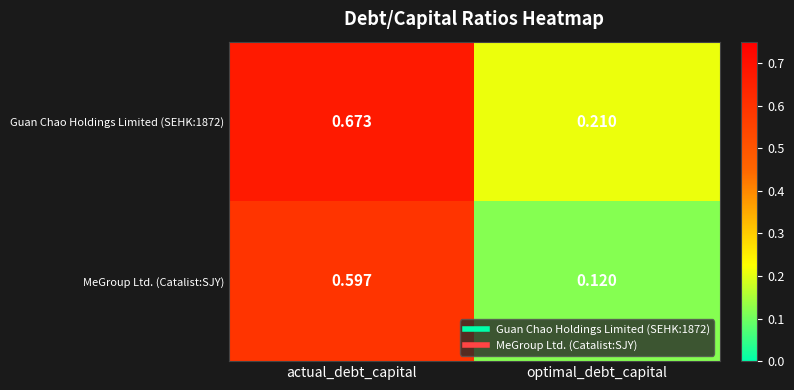

Which series has the largest range (max minus min)?

MeGroup Ltd. (Catalist:SJY)